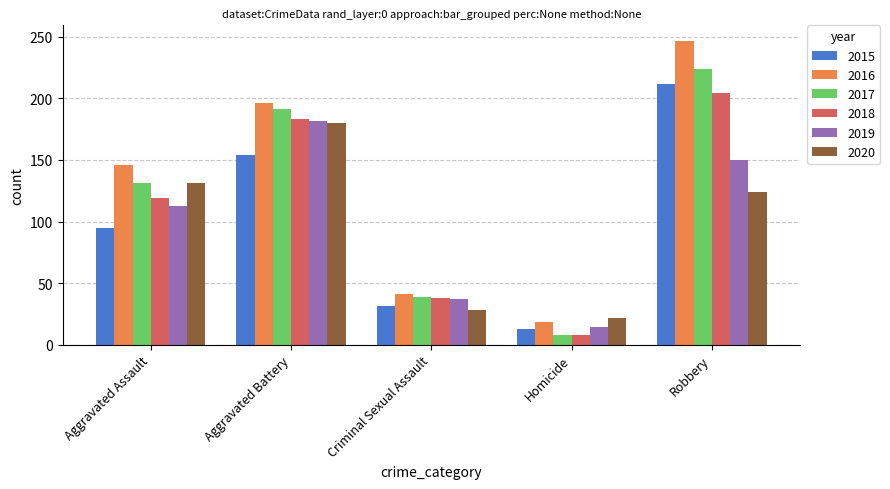

The value of 2018 at Homicide is 8. True or false?

True